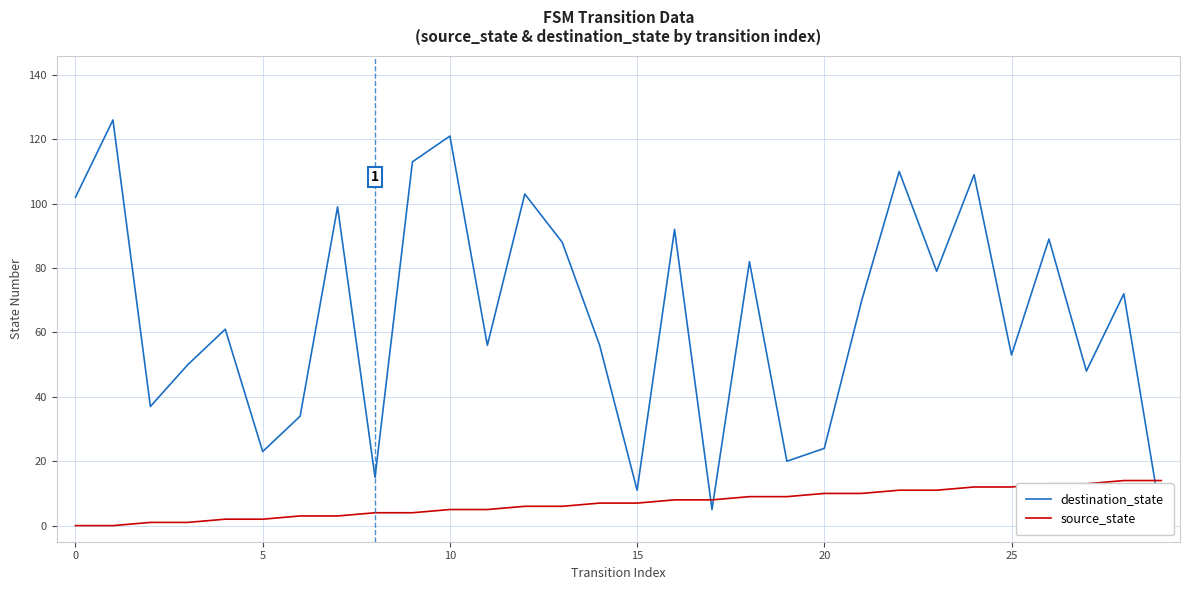

At which label does source_state first exceed 7?

16